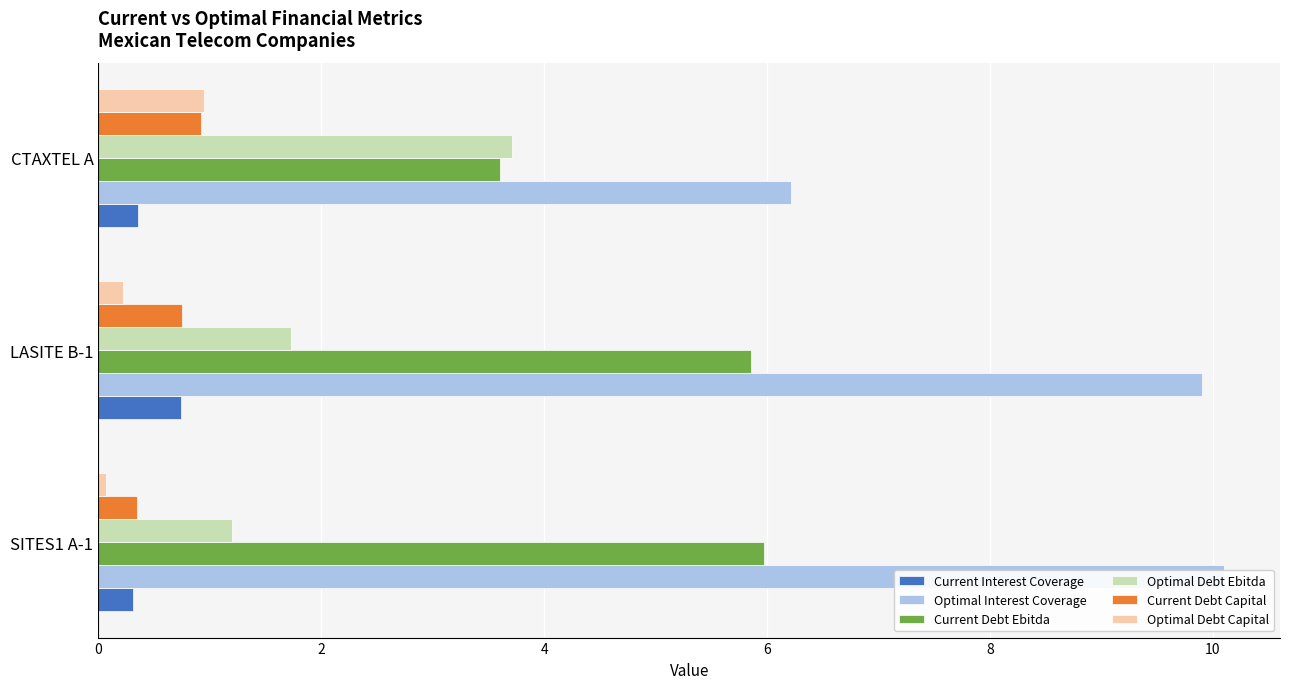

What are all the series names shown in the legend?

Current Interest Coverage, Optimal Interest Coverage, Current Debt Ebitda, Optimal Debt Ebitda, Current Debt Capital, Optimal Debt Capital